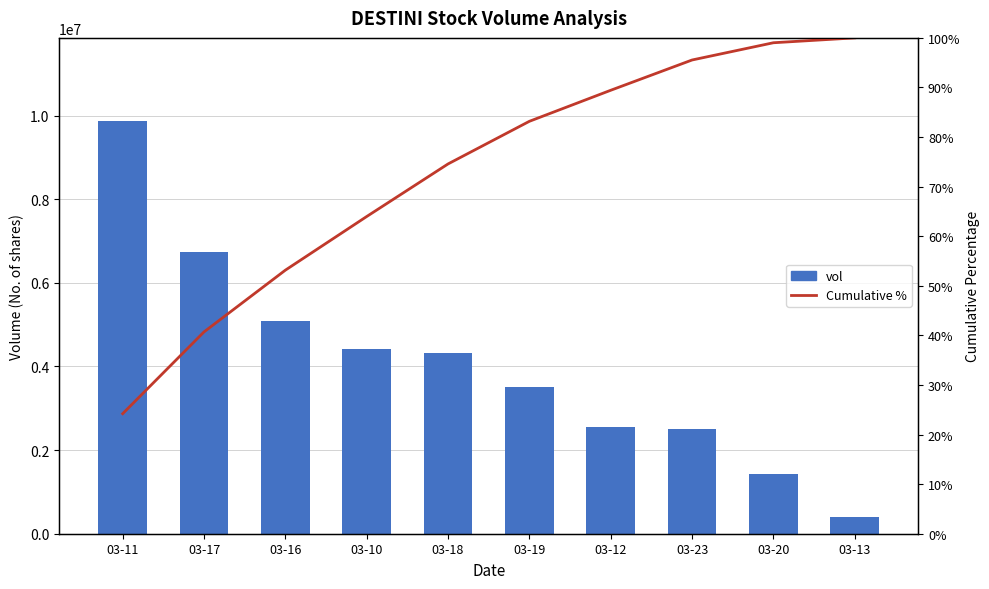

What is the label of the 4th bar from the right?

03-12